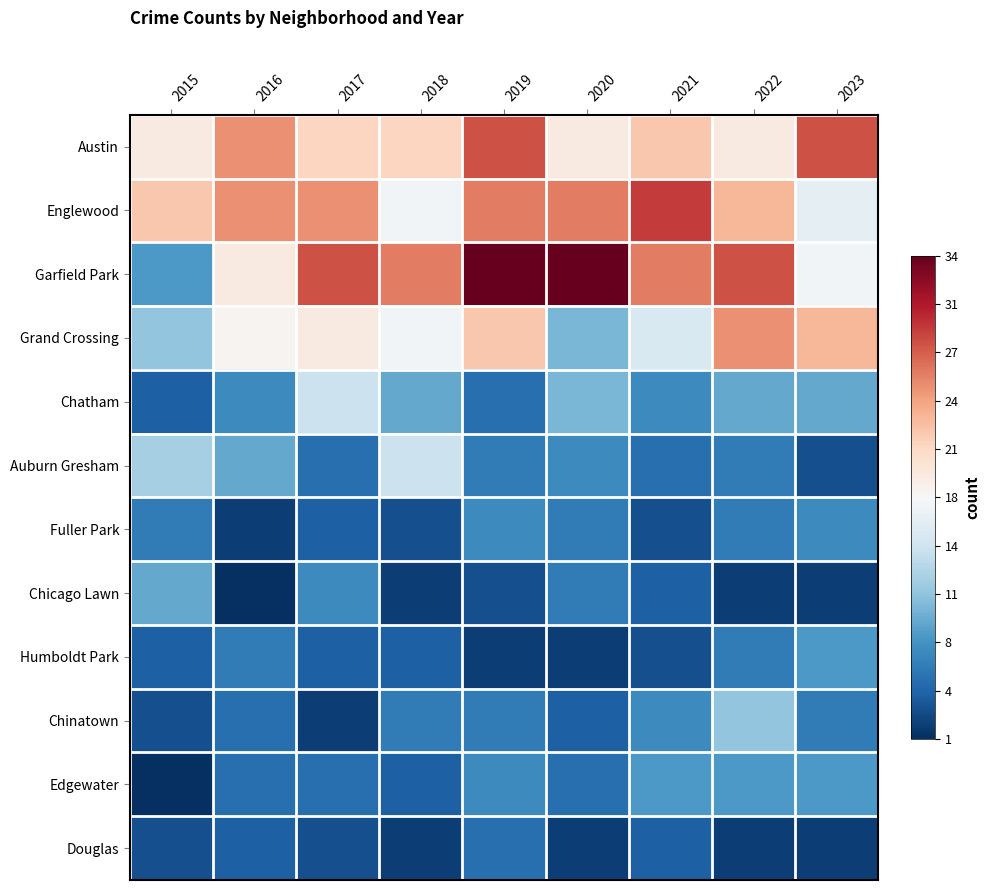

Reading left to right, what are all the values shown in this chart?

Austin: 2015=0.1	2016=0.5	2017=0.2	2018=0.2	2019=0.6	2020=0.1	2021=0.3	2022=0.1	2023=0.6
Englewood: 2015=0.3	2016=0.5	2017=0.5	2018=-0.0	2019=0.5	2020=0.5	2021=0.7	2022=0.3	2023=-0.1
Garfield Park: 2015=-0.6	2016=0.1	2017=0.6	2018=0.5	2019=1.0	2020=1.0	2021=0.5	2022=0.6	2023=-0.0
Grand Crossing: 2015=-0.4	2016=0.0	2017=0.1	2018=-0.0	2019=0.3	2020=-0.5	2021=-0.2	2022=0.5	2023=0.3
Chatham: 2015=-0.8	2016=-0.6	2017=-0.2	2018=-0.5	2019=-0.8	2020=-0.5	2021=-0.6	2022=-0.5	2023=-0.5
Auburn Gresham: 2015=-0.3	2016=-0.5	2017=-0.8	2018=-0.2	2019=-0.7	2020=-0.6	2021=-0.8	2022=-0.7	2023=-0.9
Fuller Park: 2015=-0.7	2016=-0.9	2017=-0.8	2018=-0.9	2019=-0.6	2020=-0.7	2021=-0.9	2022=-0.7	2023=-0.6
Chicago Lawn: 2015=-0.5	2016=-1.0	2017=-0.6	2018=-0.9	2019=-0.9	2020=-0.7	2021=-0.8	2022=-0.9	2023=-0.9
Humboldt Park: 2015=-0.8	2016=-0.7	2017=-0.8	2018=-0.8	2019=-0.9	2020=-0.9	2021=-0.9	2022=-0.7	2023=-0.6
Chinatown: 2015=-0.9	2016=-0.8	2017=-0.9	2018=-0.7	2019=-0.7	2020=-0.8	2021=-0.6	2022=-0.4	2023=-0.7
Edgewater: 2015=-1.0	2016=-0.8	2017=-0.8	2018=-0.8	2019=-0.6	2020=-0.8	2021=-0.6	2022=-0.6	2023=-0.6
Douglas: 2015=-0.9	2016=-0.8	2017=-0.9	2018=-0.9	2019=-0.8	2020=-0.9	2021=-0.8	2022=-0.9	2023=-0.9